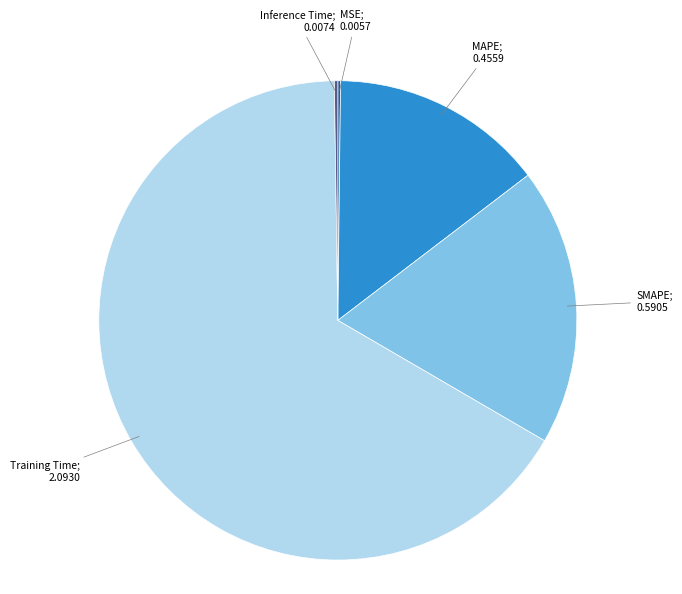

Is there a majority slice in this chart?

Yes